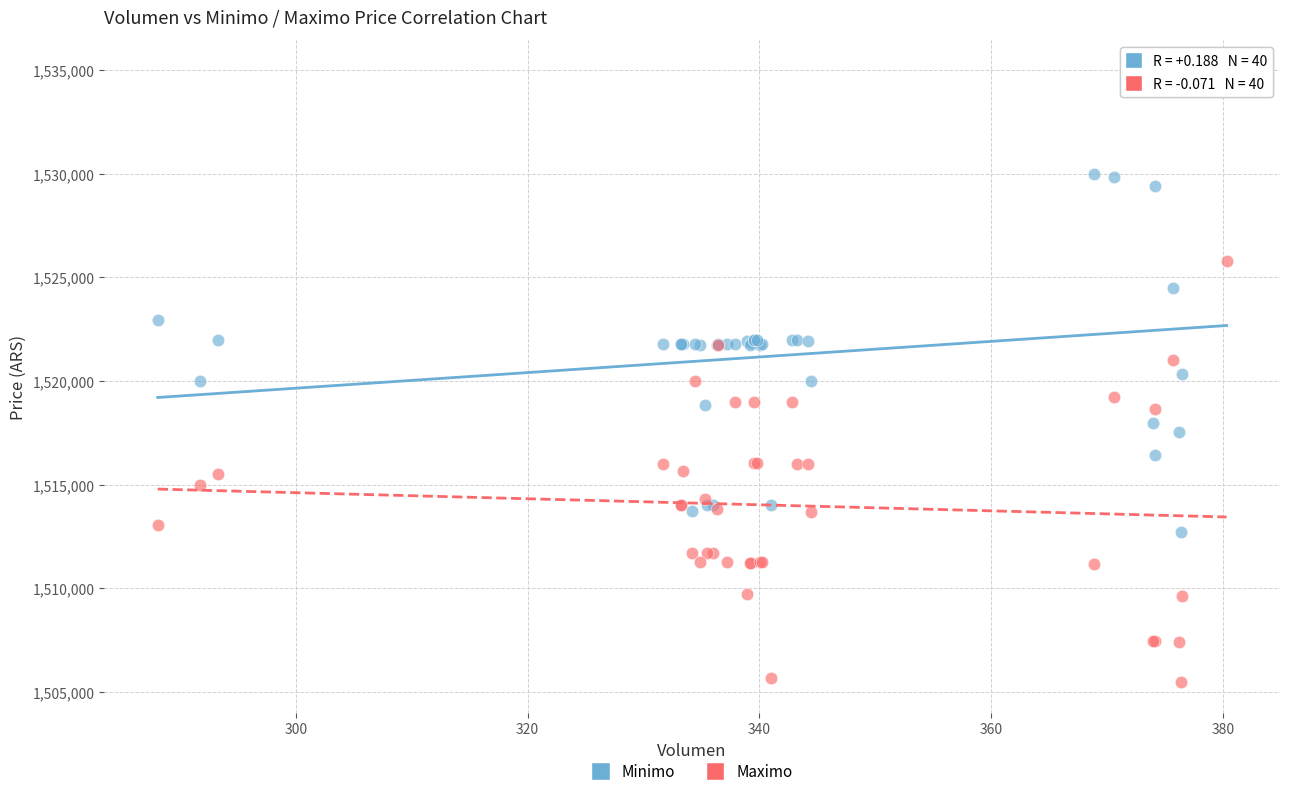

Which series reaches the minimum Y coordinate?

Maximo